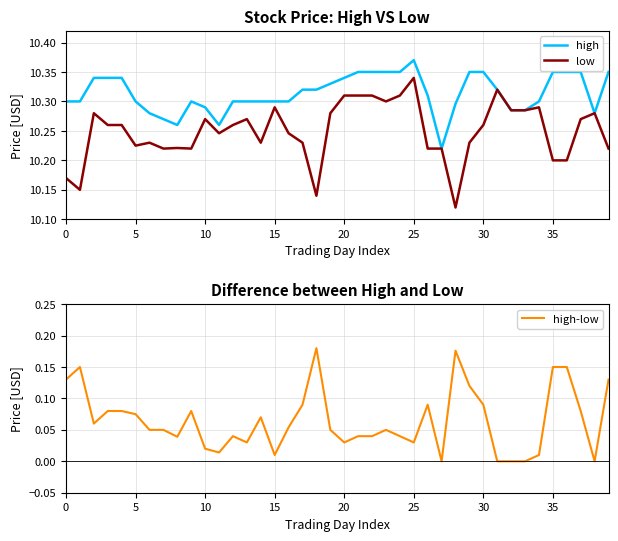

Which has a higher value, 16 or 39?

39